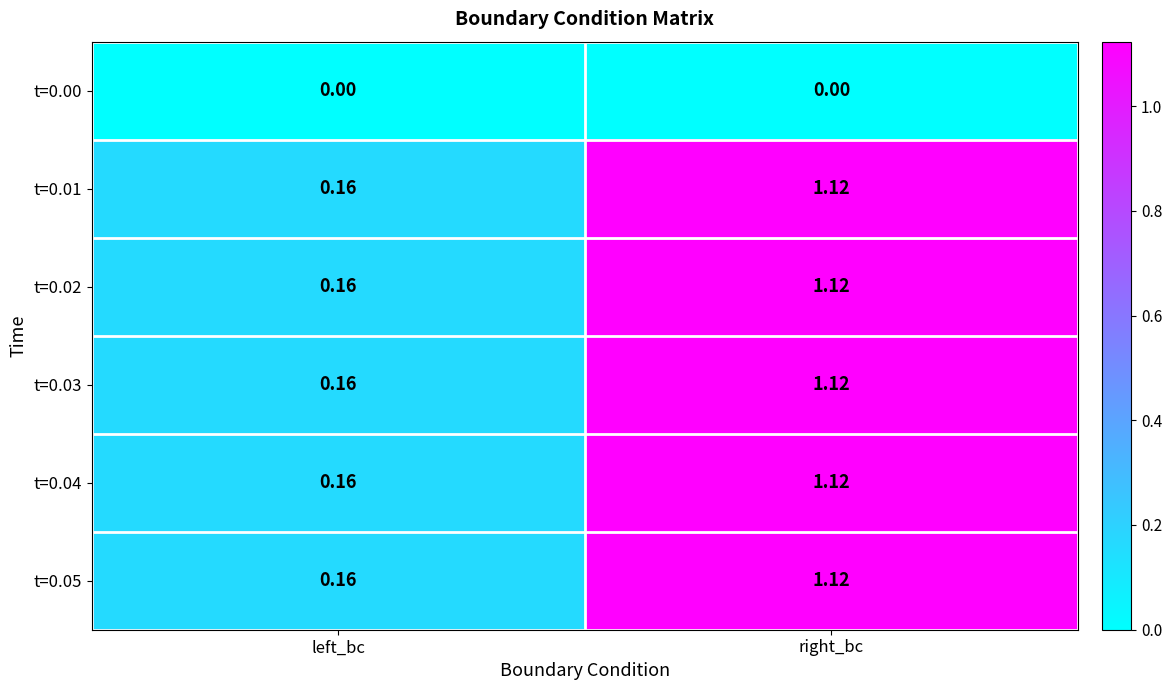

List the labels in order of t=0.01 value, largest first.

right_bc, left_bc